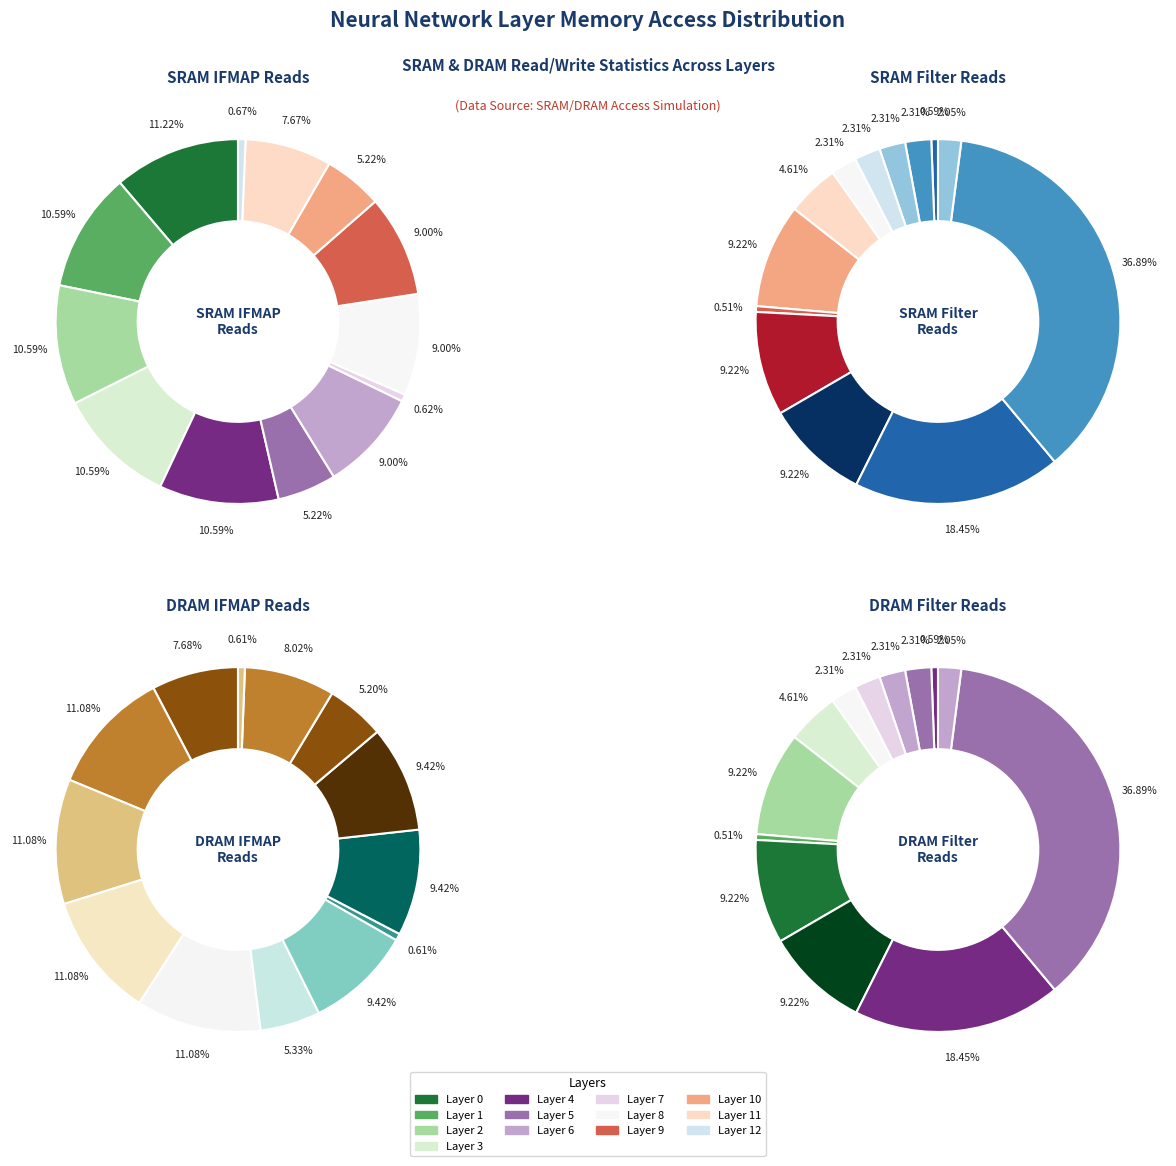

What is the spread (max minus min) of values at sram_filter?

10040832